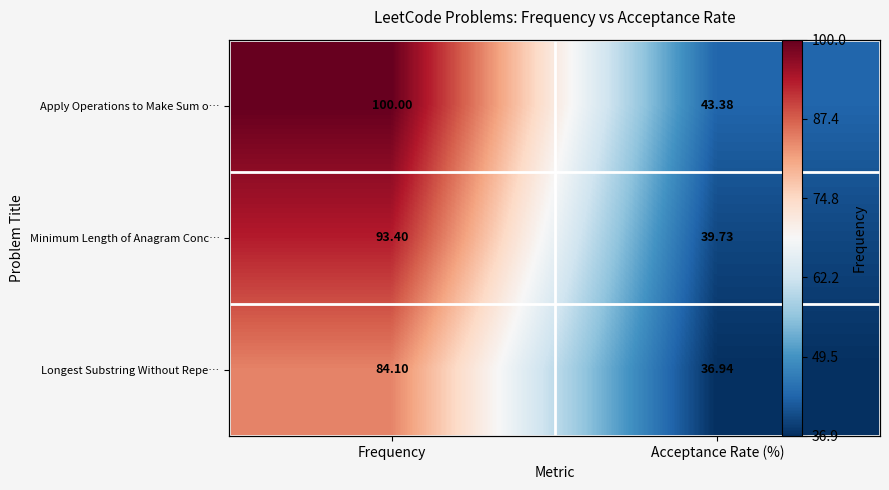

Rank the series by their average value, from lowest to highest.

Longest Substring Without Repe…, Minimum Length of Anagram Conc…, Apply Operations to Make Sum o…